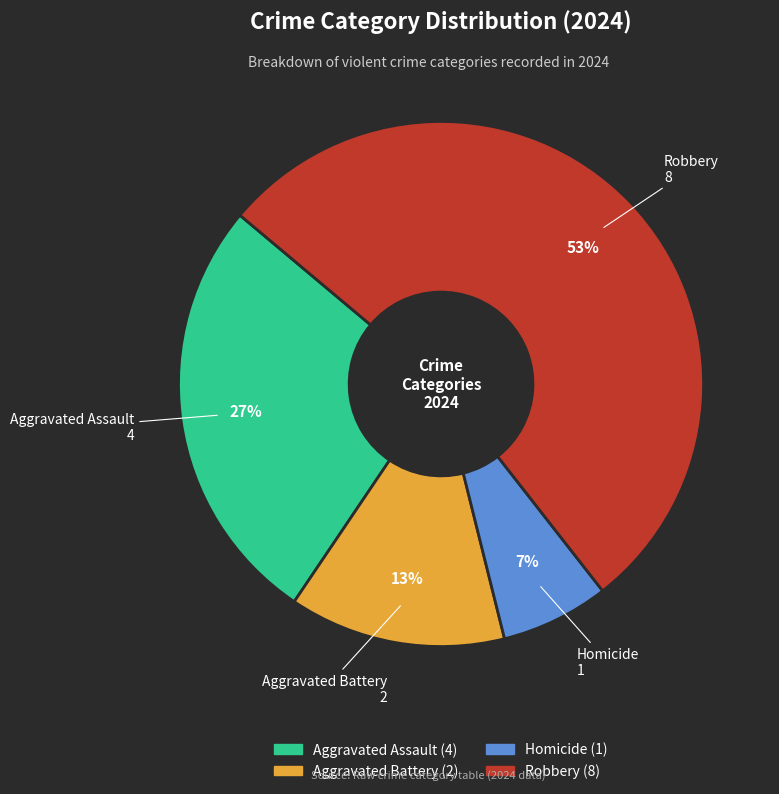

Rank the categories by value from lowest to highest.

Homicide, Aggravated Battery, Aggravated Assault, Robbery